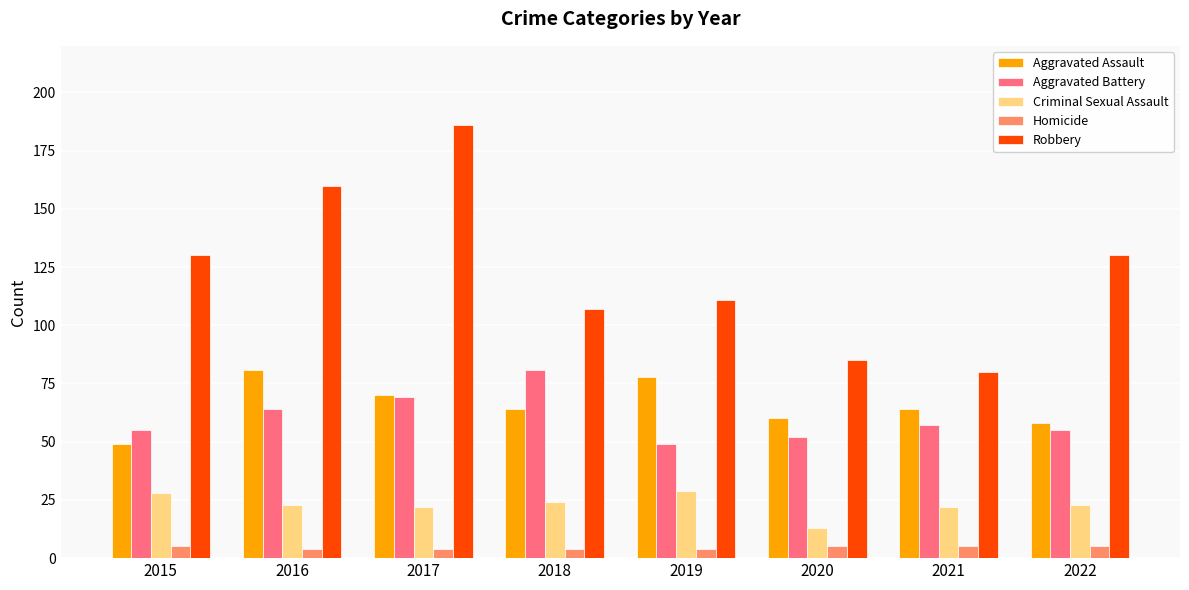

What is the sum of all Robbery values?

989